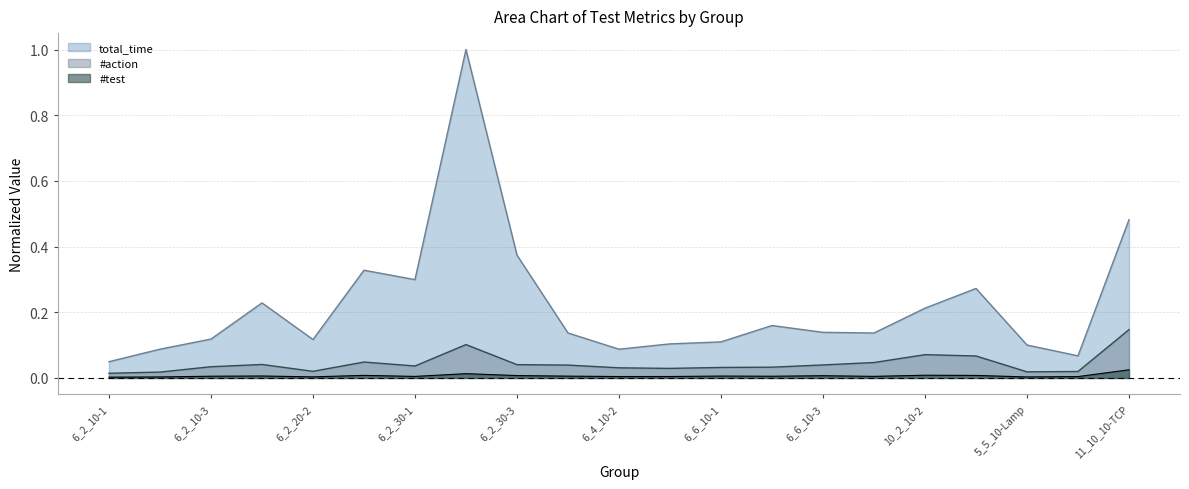

How many lines are shown in the chart?

3